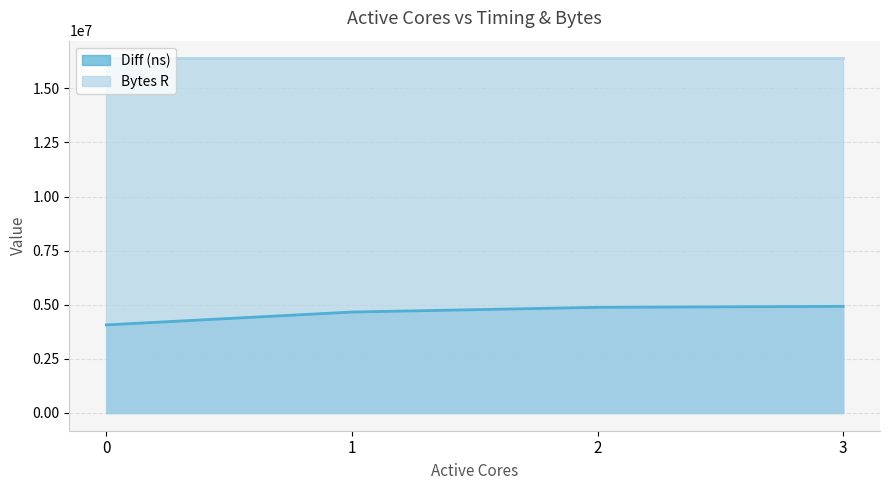

What is the average value?

4636108